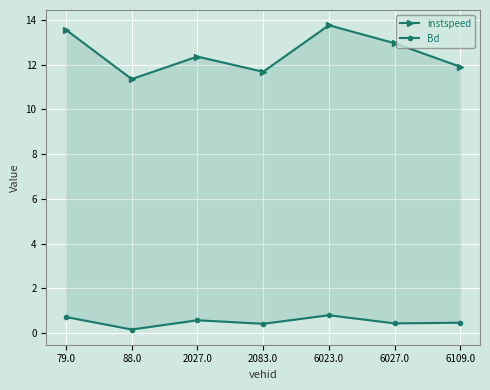

Which has a higher value, 6023.0 or 2083.0?

6023.0